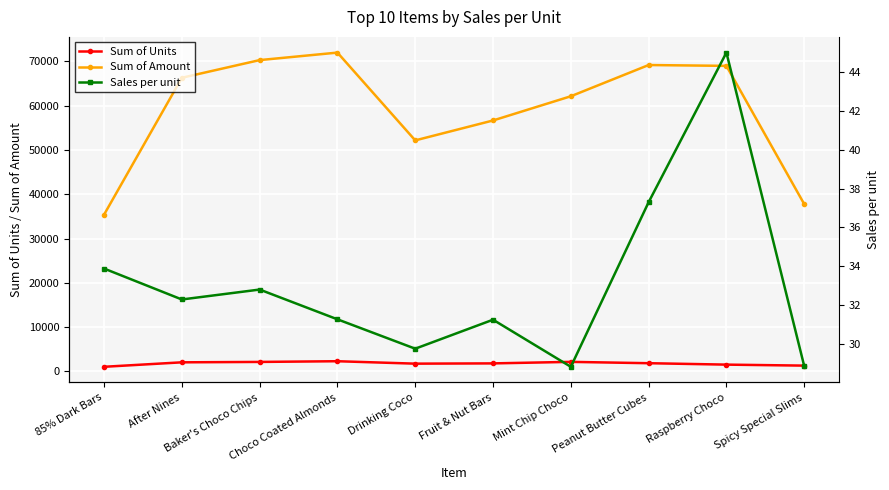

Reading right to left, transcribe all the data shown in this chart.

Sum of Units: Spicy Special Slims=1308.0	Raspberry Choco=1533.0	Peanut Butter Cubes=1854.0	Mint Chip Choco=2154.0	Fruit & Nut Bars=1812.0	Drinking Coco=1752.0	Choco Coated Almonds=2301.0	Baker's Choco Chips=2142.0	After Nines=2052.0	85% Dark Bars=1044.0
Sum of Amount: Spicy Special Slims=37772.0	Raspberry Choco=68971.0	Peanut Butter Cubes=69160.0	Mint Chip Choco=62111.0	Fruit & Nut Bars=56644.0	Drinking Coco=52150.0	Choco Coated Almonds=71967.0	Baker's Choco Chips=70273.0	After Nines=66283.0	85% Dark Bars=35378.0
Sales per unit: Spicy Special Slims=28.9	Raspberry Choco=45.0	Peanut Butter Cubes=37.3	Mint Chip Choco=28.8	Fruit & Nut Bars=31.3	Drinking Coco=29.8	Choco Coated Almonds=31.3	Baker's Choco Chips=32.8	After Nines=32.3	85% Dark Bars=33.9